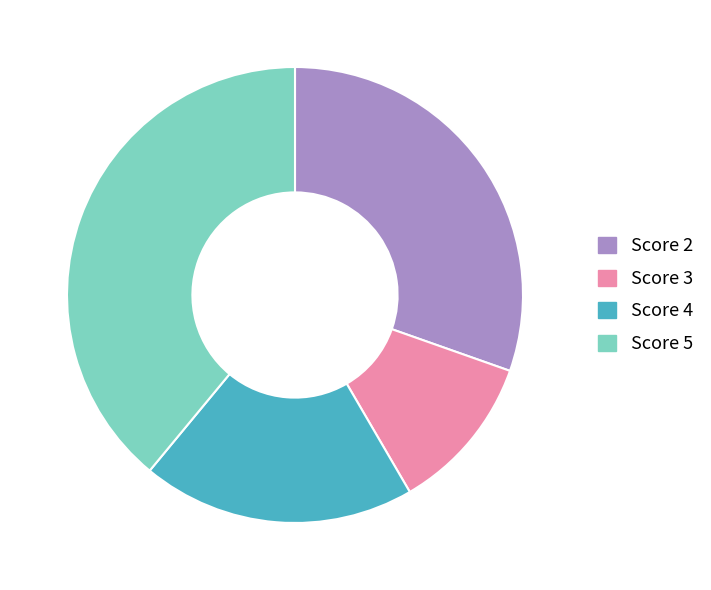

Is it true that Score 2 is 39% of the pie?

False